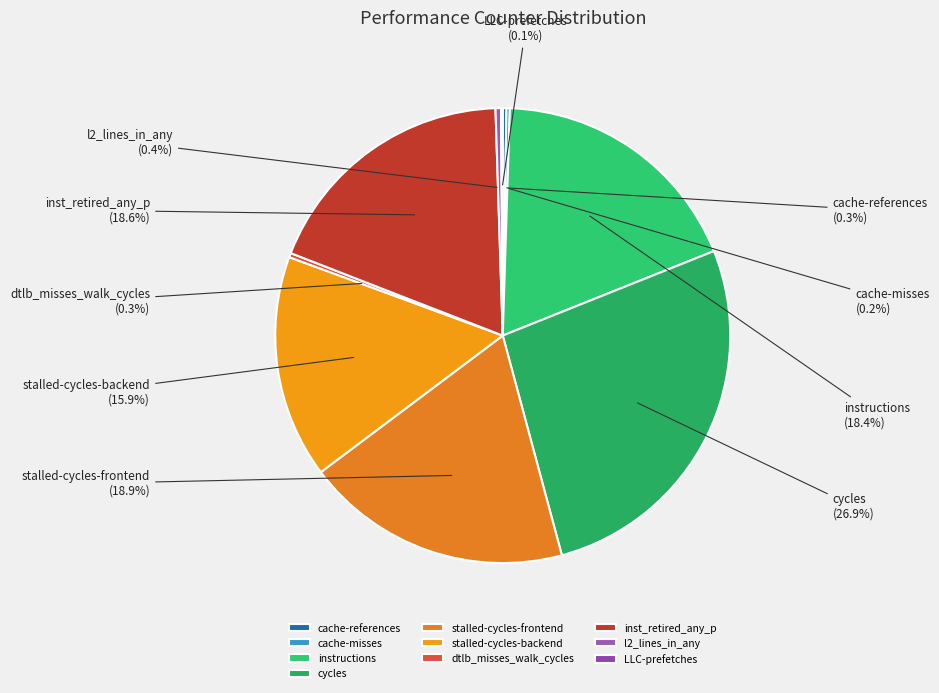

To the nearest percent, what portion does cycles represent?

27%